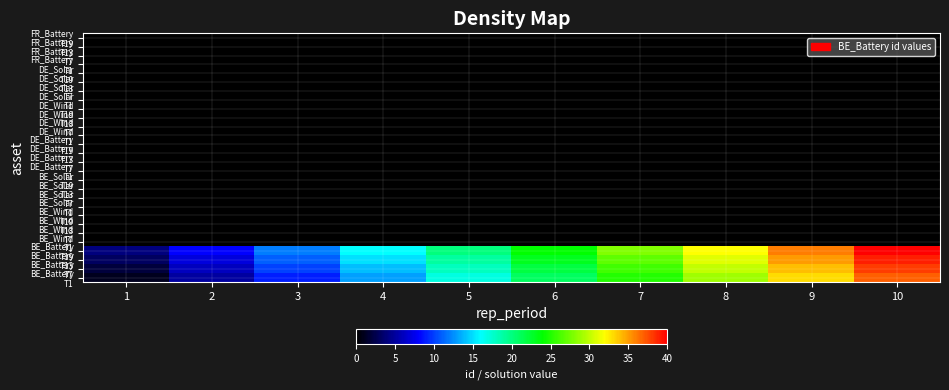

List the series in order of their peak value, lowest first.

BE_Wind T1, BE_Wind T7, BE_Wind T13, BE_Wind T19, BE_Solar T1, BE_Solar T7, BE_Solar T13, BE_Solar T19, DE_Battery T1, DE_Battery T7, DE_Battery T13, DE_Battery T19, DE_Wind T1, DE_Wind T7, DE_Wind T13, DE_Wind T19, DE_Solar T1, DE_Solar T7, DE_Solar T13, DE_Solar T19, FR_Battery T1, FR_Battery T7, FR_Battery T13, FR_Battery T19, BE_Battery T1, BE_Battery T7, BE_Battery T13, BE_Battery T19